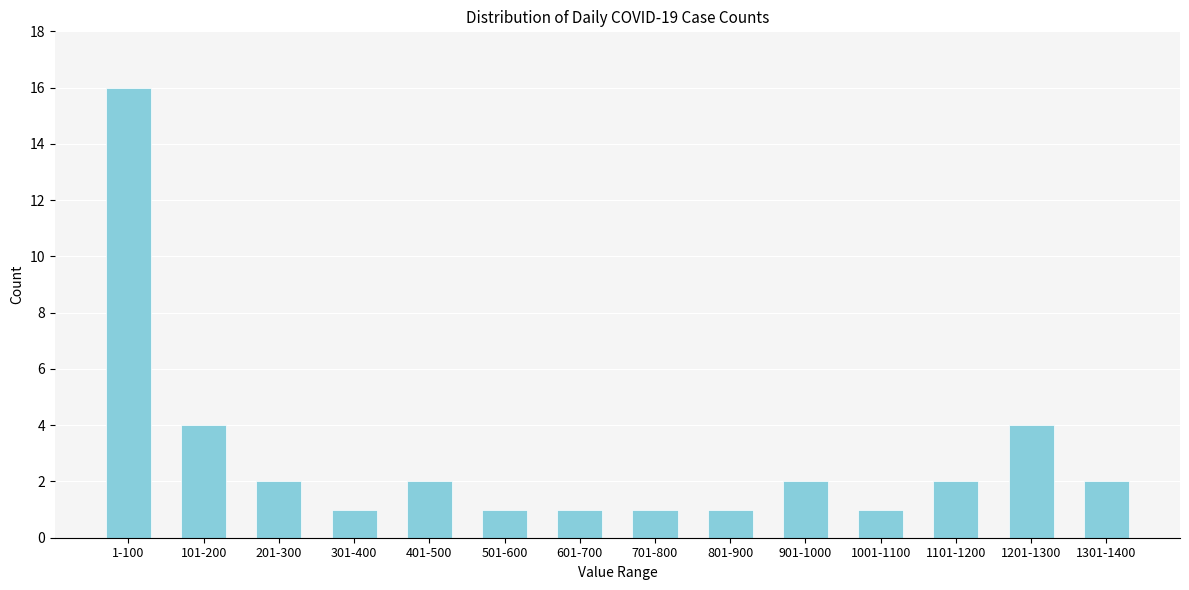

Reading left to right, what are all the values shown in this chart?

16	4	2	1	2	1	1	1	1	2	1	2	4	2